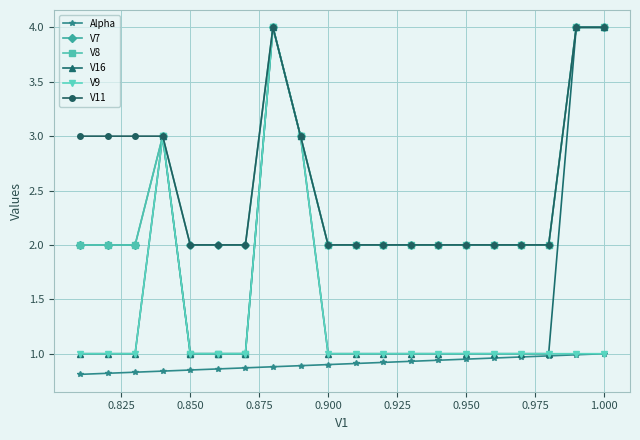

What is the value of the V8 point at the 13th from the left?

2.0